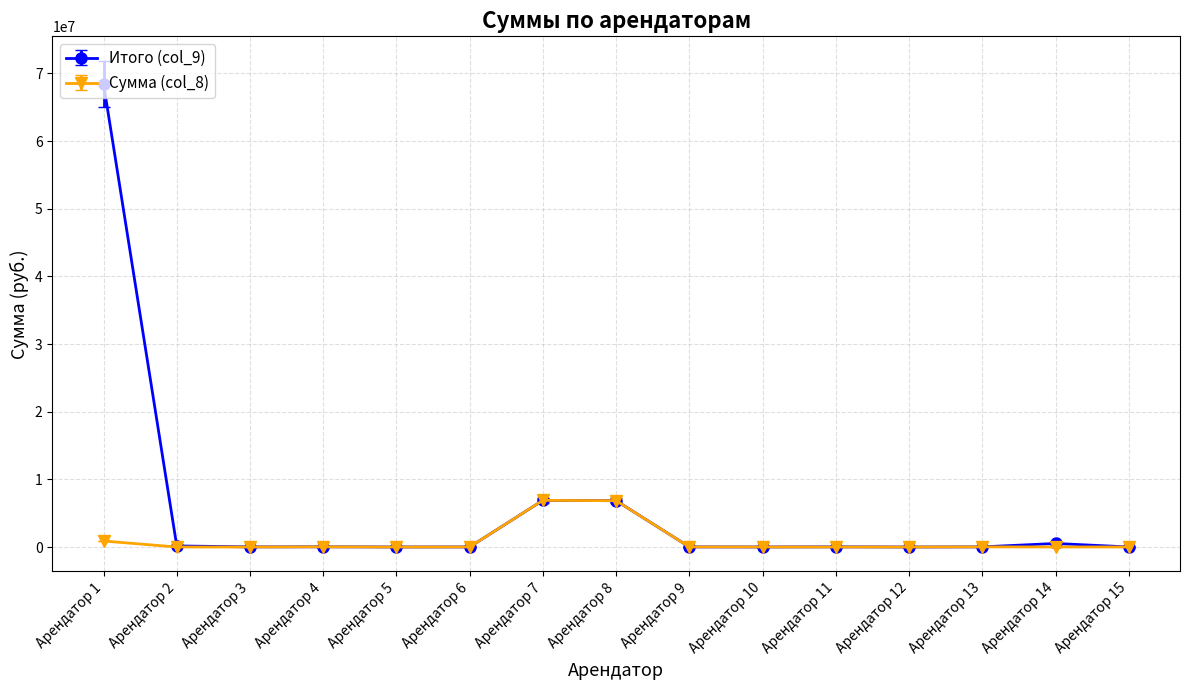

True or false: Сумма (col_8) has more than 0 interior local peaks.

True